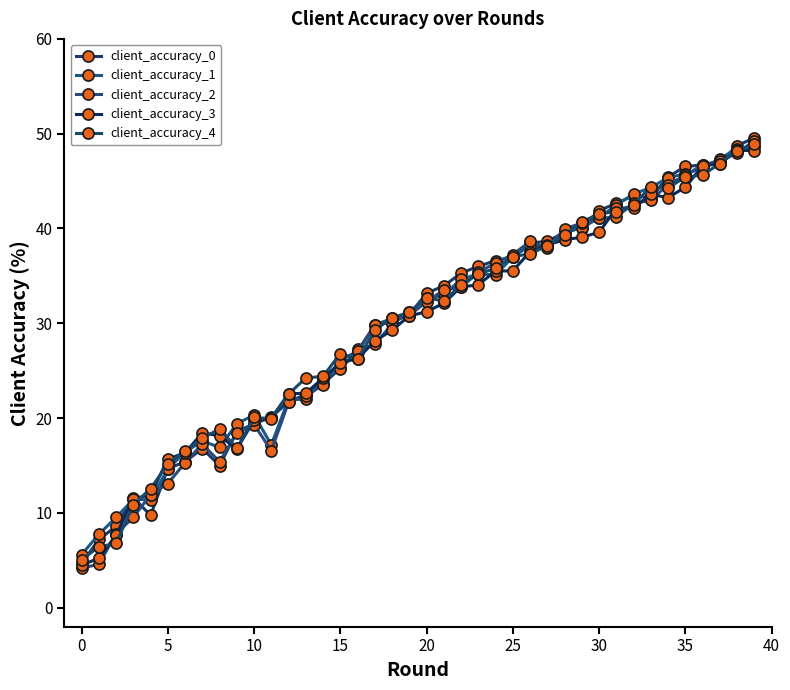

Where does the client_accuracy_3 series first go above 31?

20